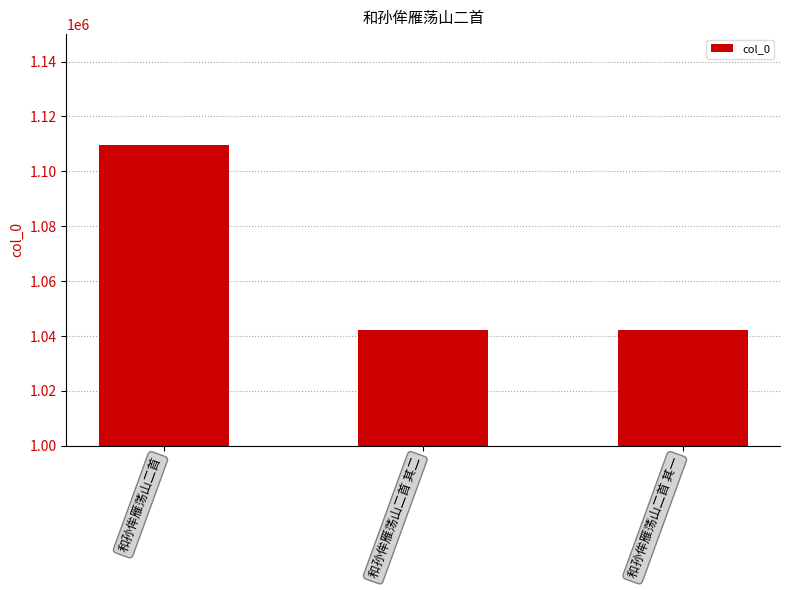

Which category has the highest value across all series?

和孙侔雁荡山二首